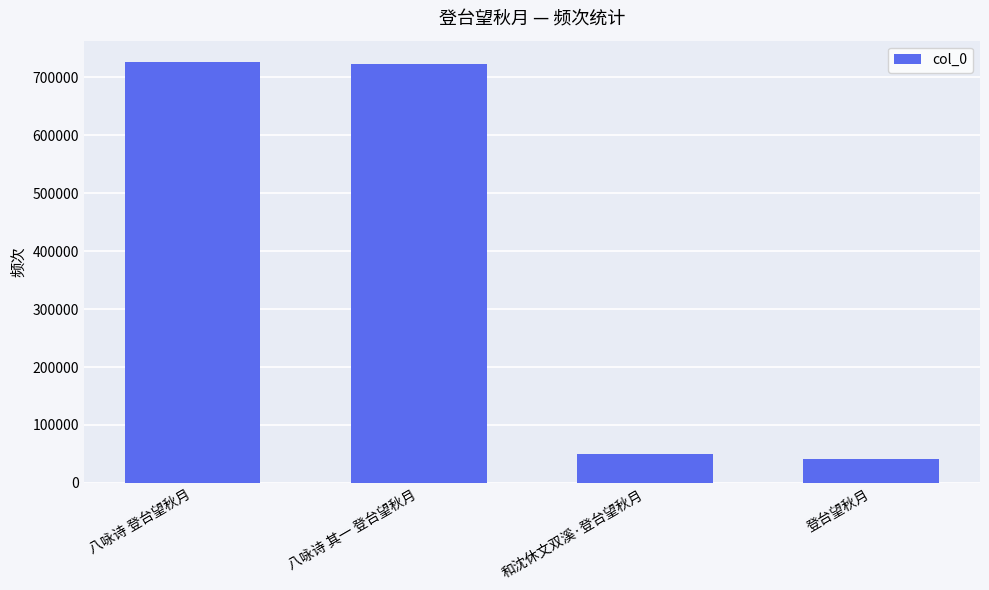

What position from the left is 八咏诗 其一 登台望秋月?

2